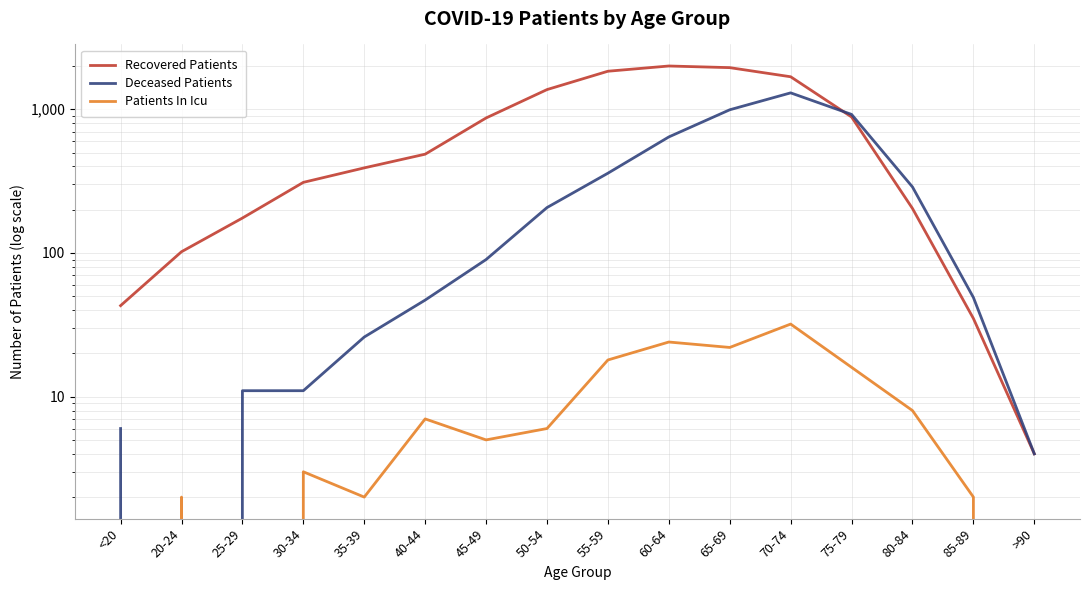

What is the label of the 16th point from the right?

<20